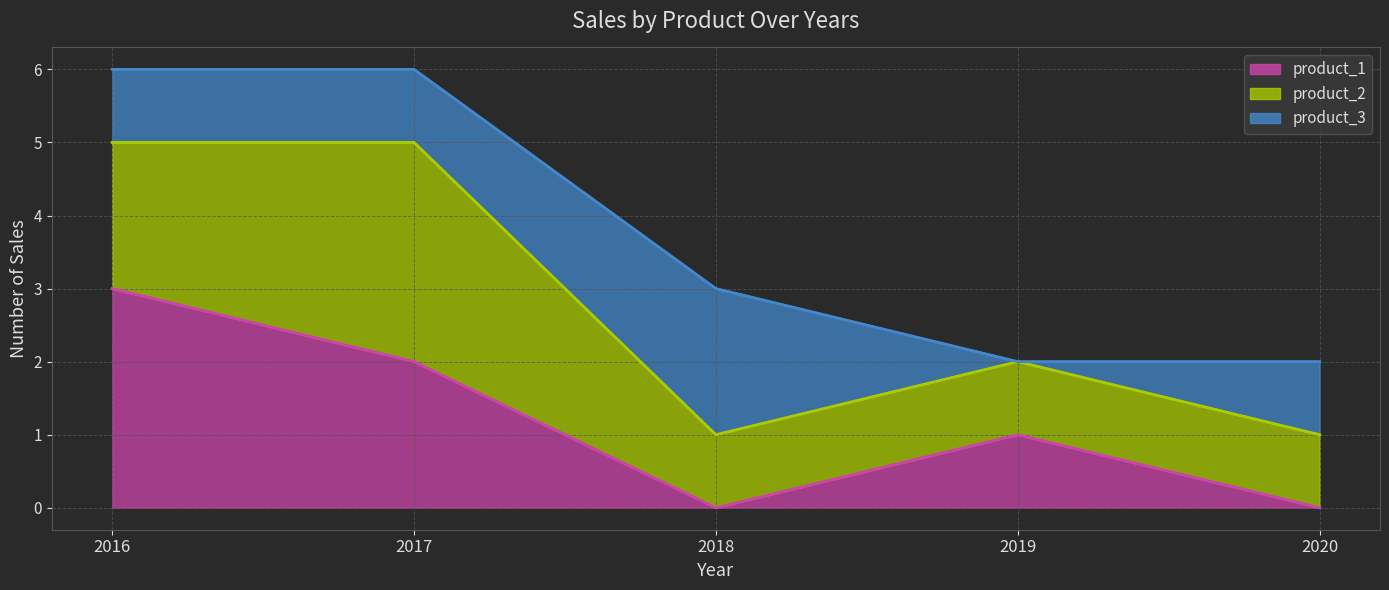

Between 2016 and 2020, which series saw the biggest shift?

product_1